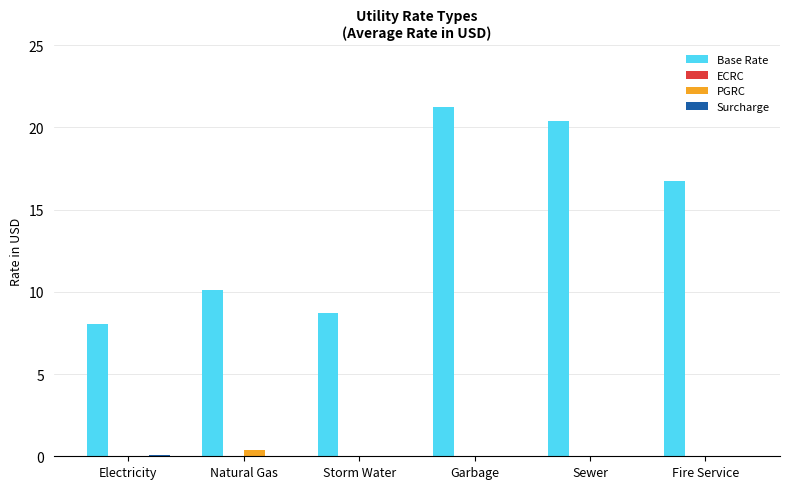

Which series changed the most between Storm Water and Fire Service?

Base Rate